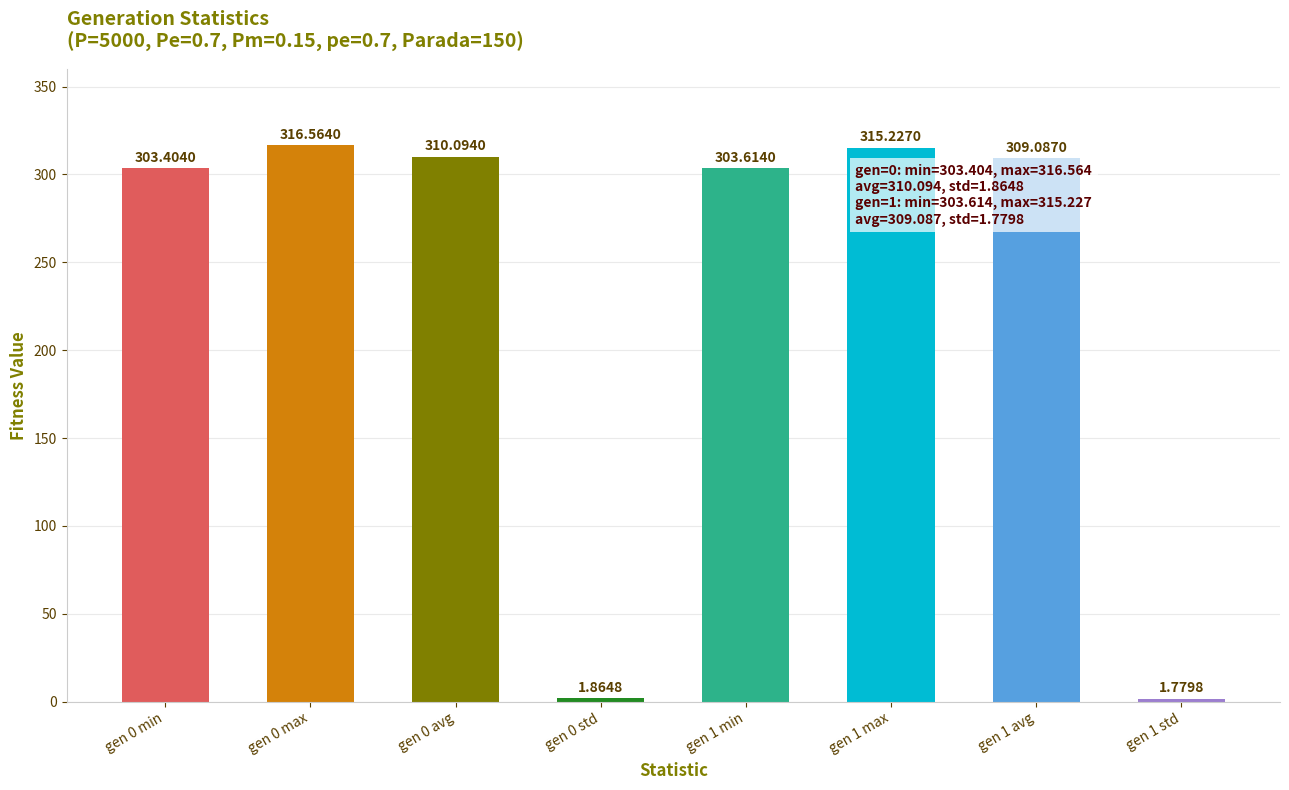

How many data points are above 309?

4